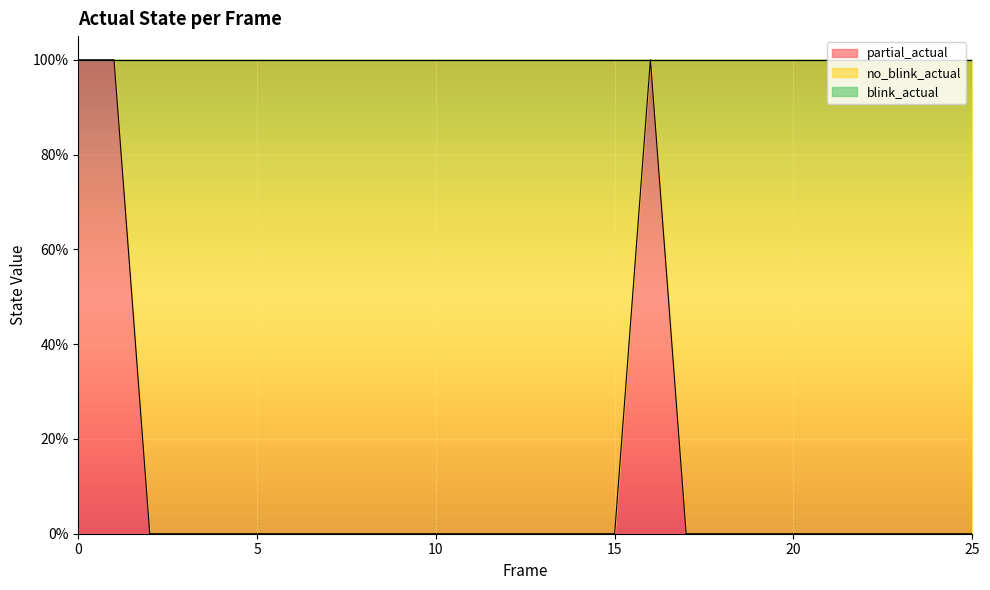

Does the chart display data point markers on the line(s)?

No